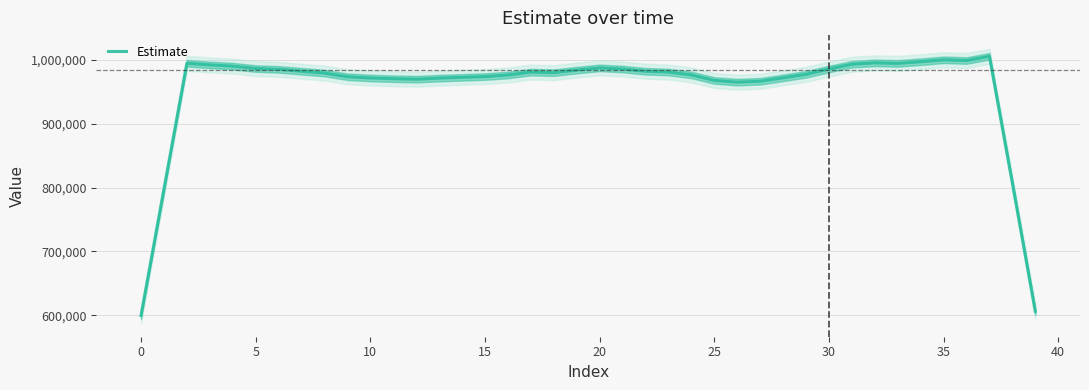

The value of Estimate at 0 is 892216.4. True or false?

False